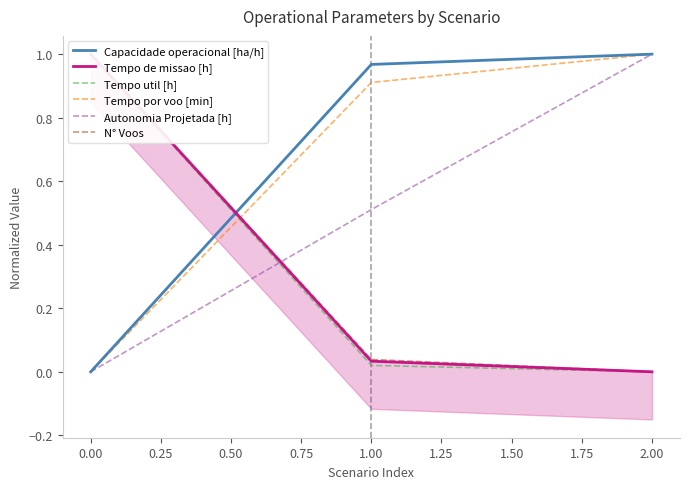

The Tempo por voo [min] series shows 1.5 at 1.00. True or false?

False